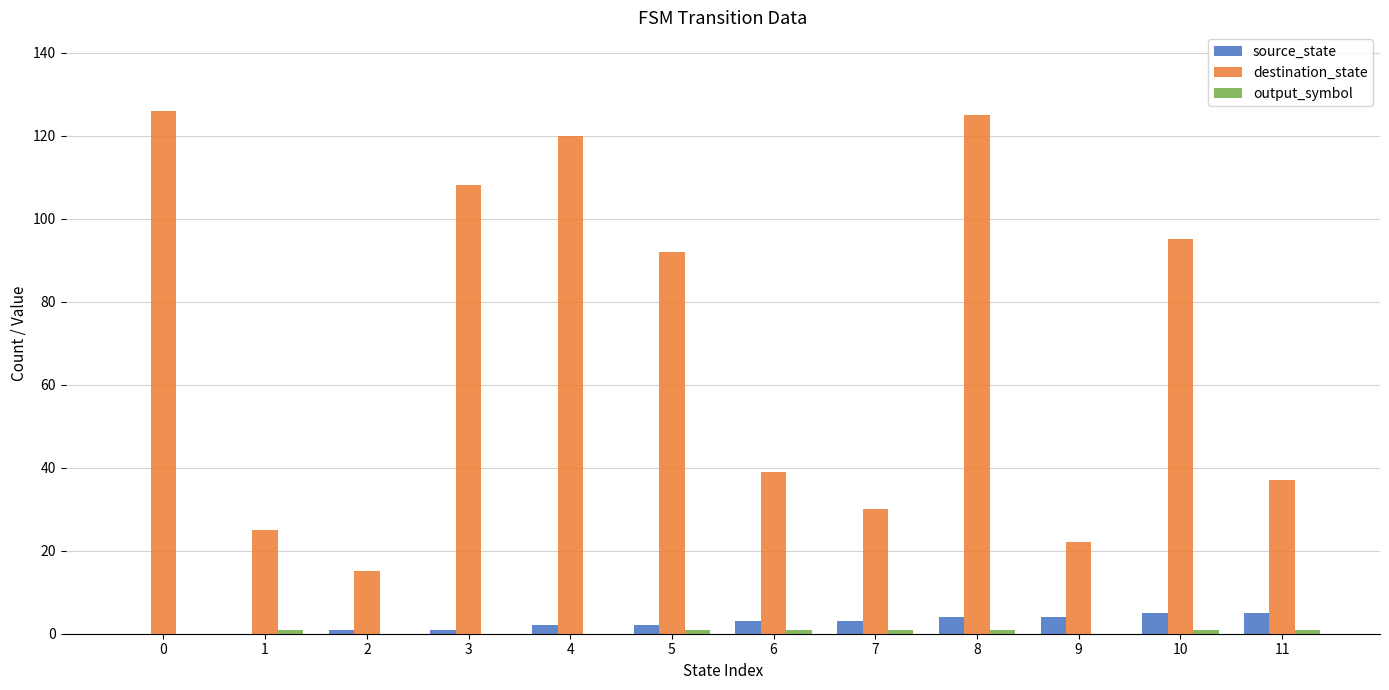

Is the value of destination_state at 0 greater than the value of source_state at 10?

Yes